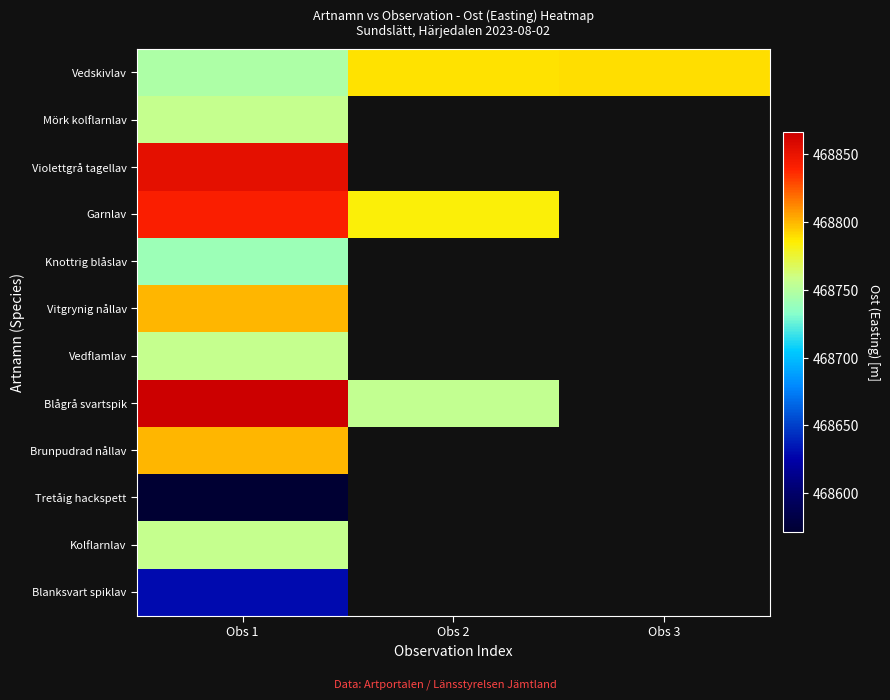

How many distinct data groups are displayed?

12